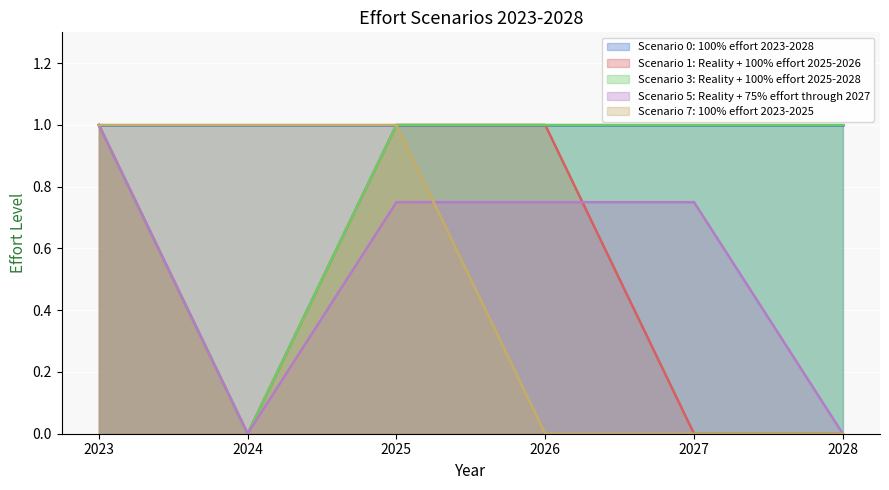

At how many categories does at least one series exceed 0?

6